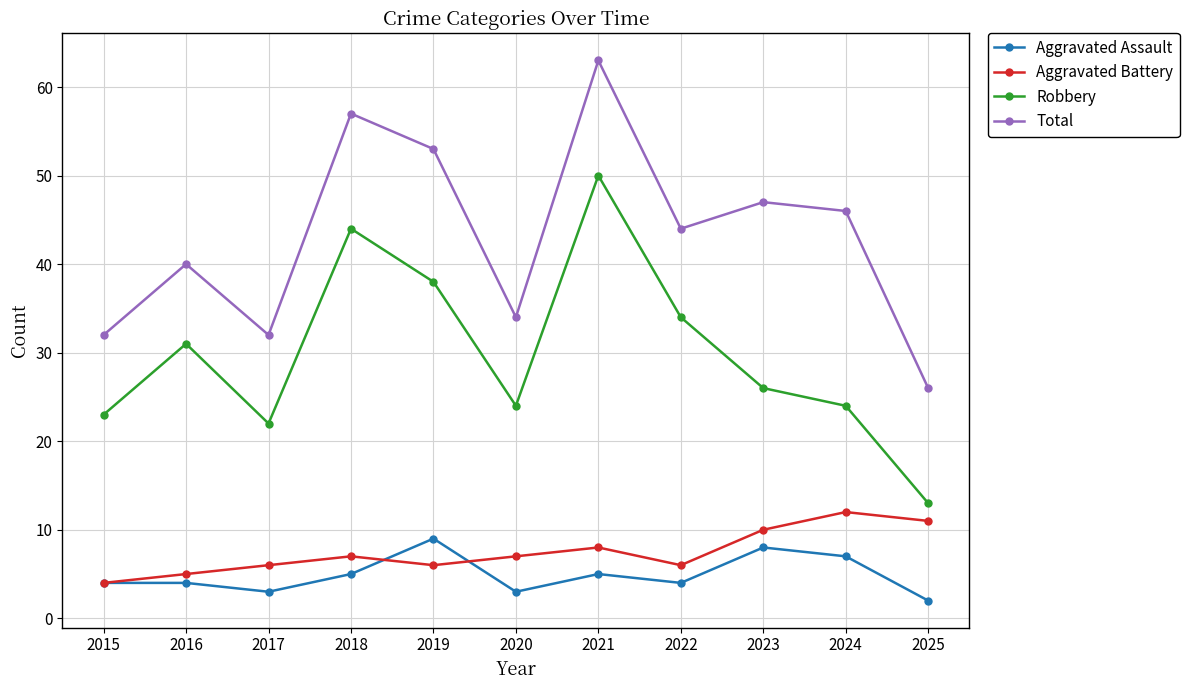

True or false: Robbery and Aggravated Battery cross at least once.

False